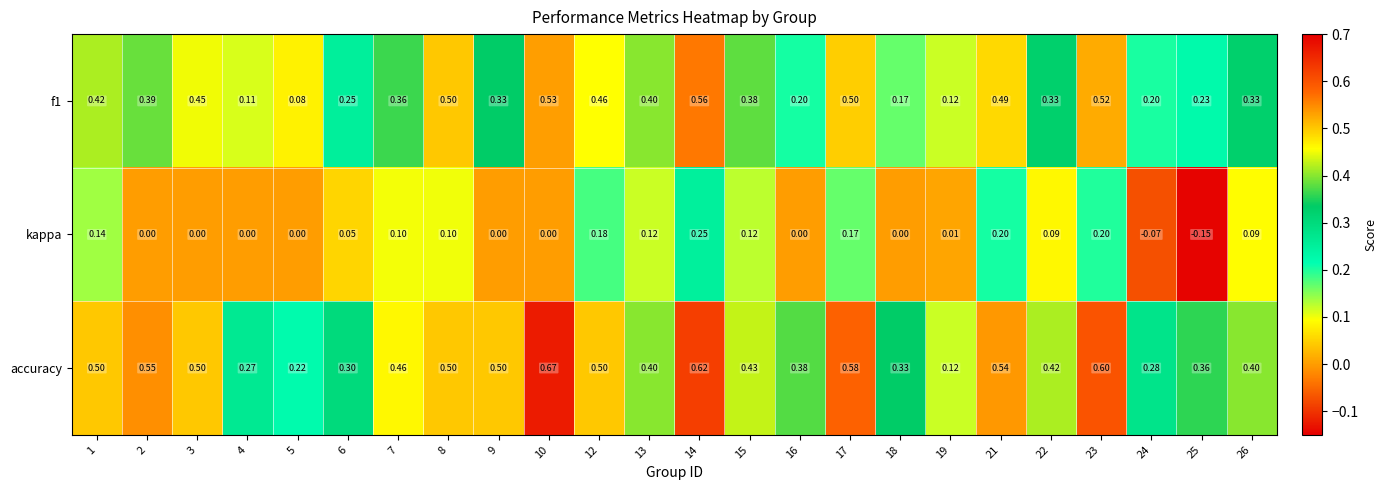

Rank the series at 17 from highest to lowest value.

accuracy, f1, kappa